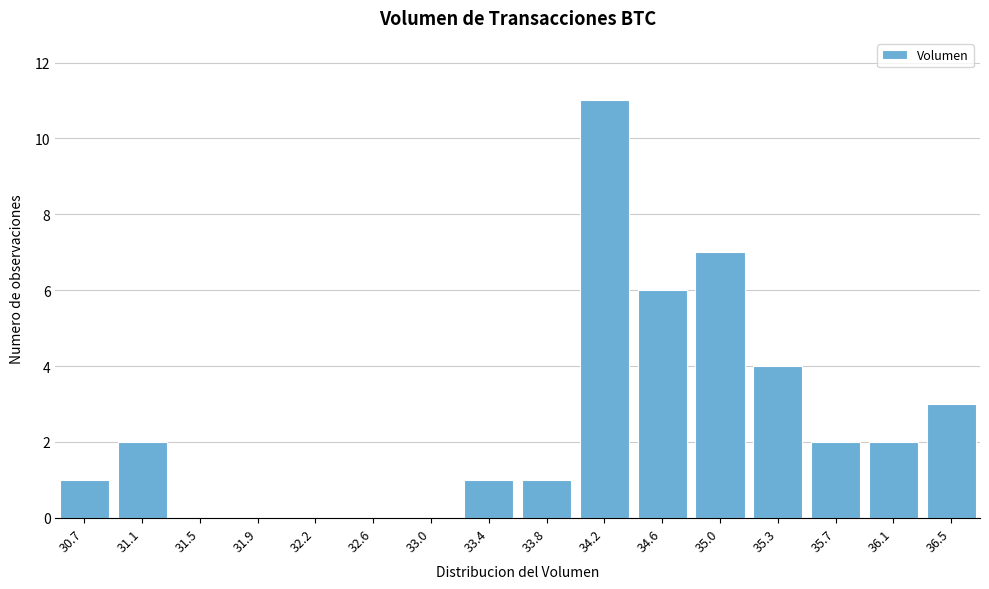

Reading left to right, extract all data points from this chart.

30.7=1	31.1=2	31.5=0	31.9=0	32.2=0	32.6=0	33.0=0	33.4=1	33.8=1	34.2=11	34.6=6	35.0=7	35.3=4	35.7=2	36.1=2	36.5=3